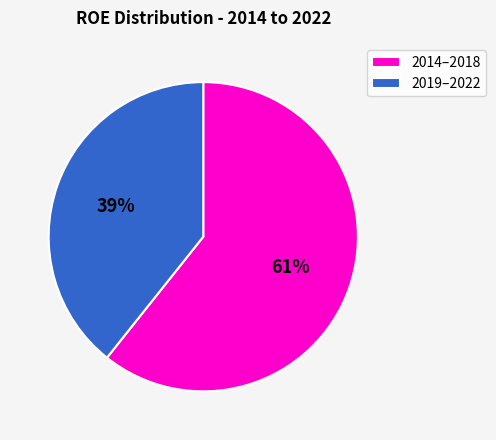

To the nearest percent, what is the combined percentage of 2014–2018 and 2019–2022?

100%